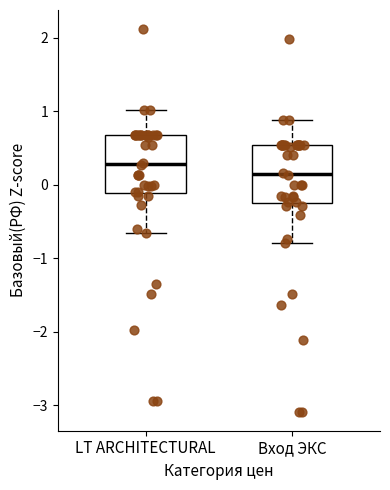

Where does the median line of the box for LT ARCHITECTURAL sit on the y-axis? The values are not printed on the chart, so give them approximately, as read against the axis.

0.3